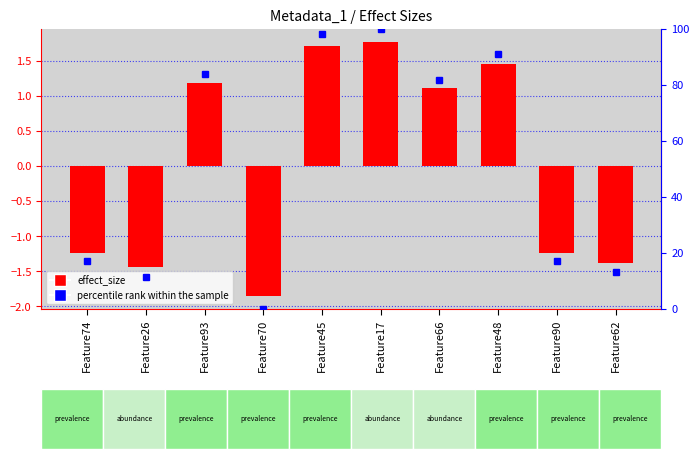

Where is effect_size nearest to the value 0?

Feature66